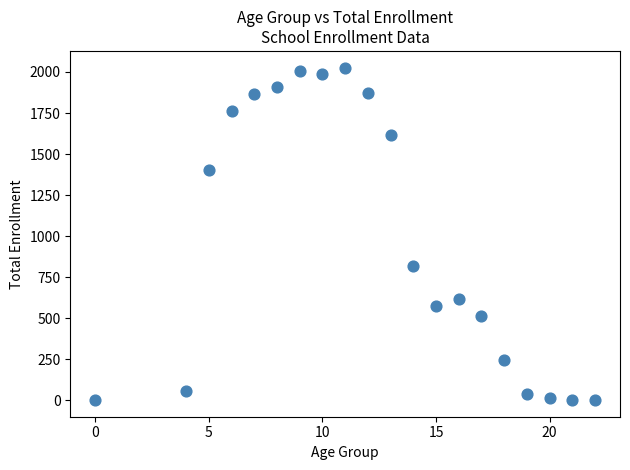

What is the range of Y values (max minus min)?

2026